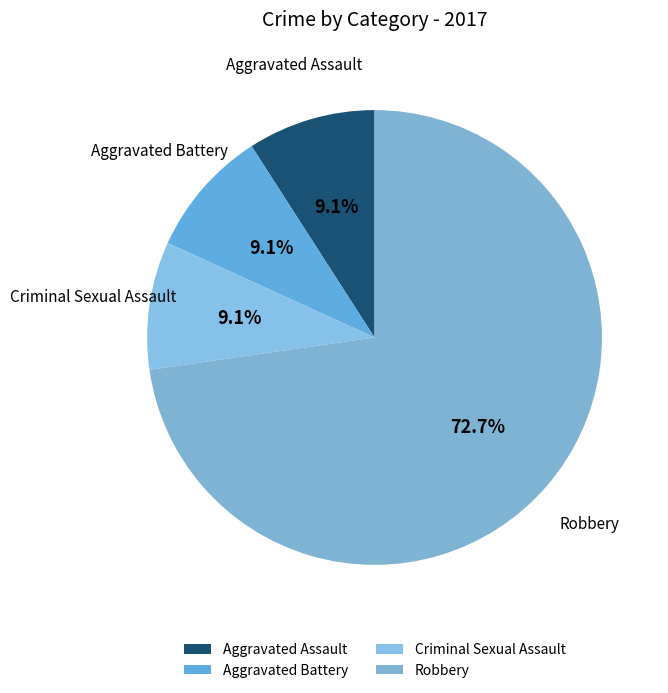

Between Robbery and Criminal Sexual Assault, which is larger?

Robbery